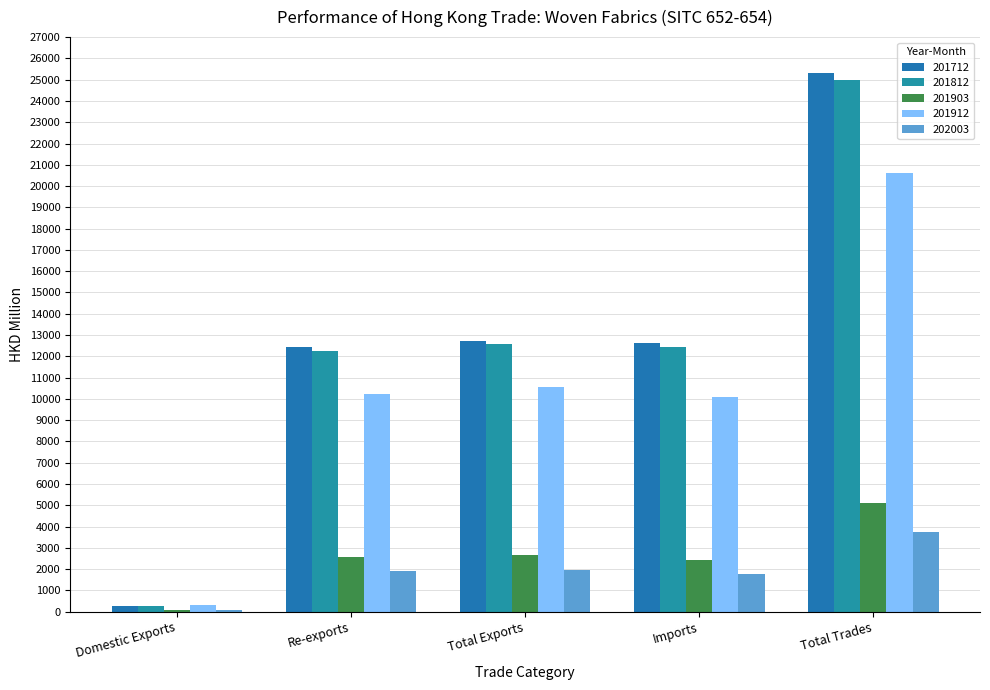

What is the difference between the second highest and second lowest values in the 201903 series?

197.6